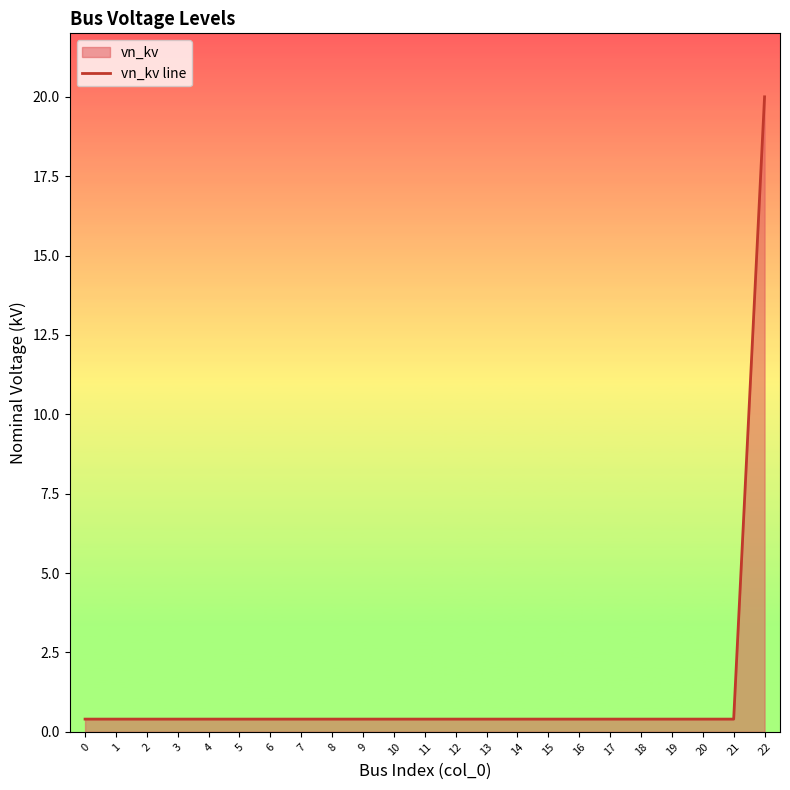

List the labels in order of value, largest first.

22, 0, 1, 2, 3, 4, 5, 6, 7, 8, 9, 10, 11, 12, 13, 14, 15, 16, 17, 18, 19, 20, 21